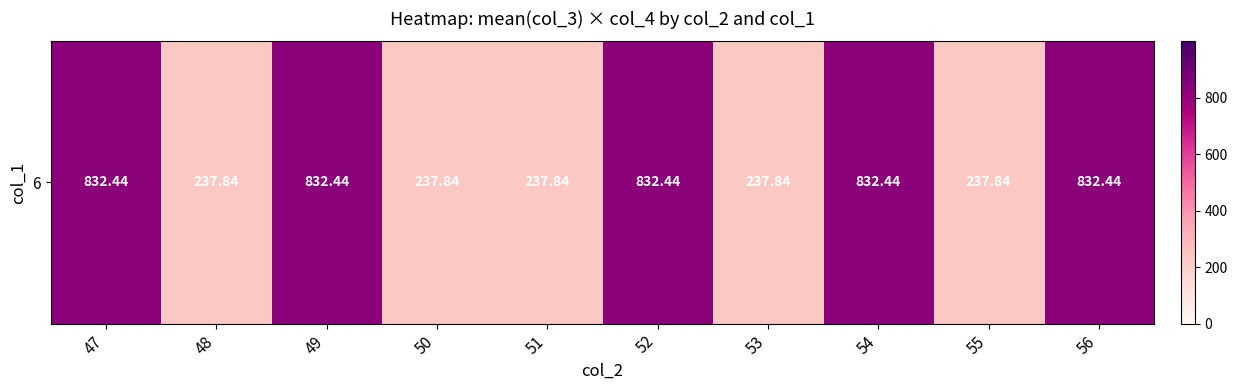

Reading left to right, list all the values displayed in this chart.

47=832.4	48=237.8	49=832.4	50=237.8	51=237.8	52=832.4	53=237.8	54=832.4	55=237.8	56=832.4